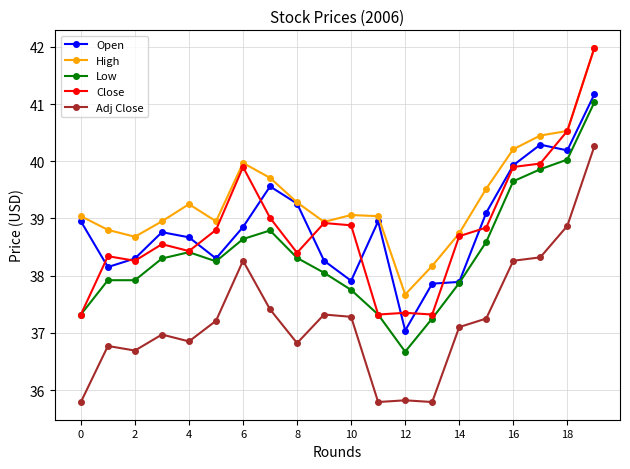

Which series has the widest spread of values?

Close